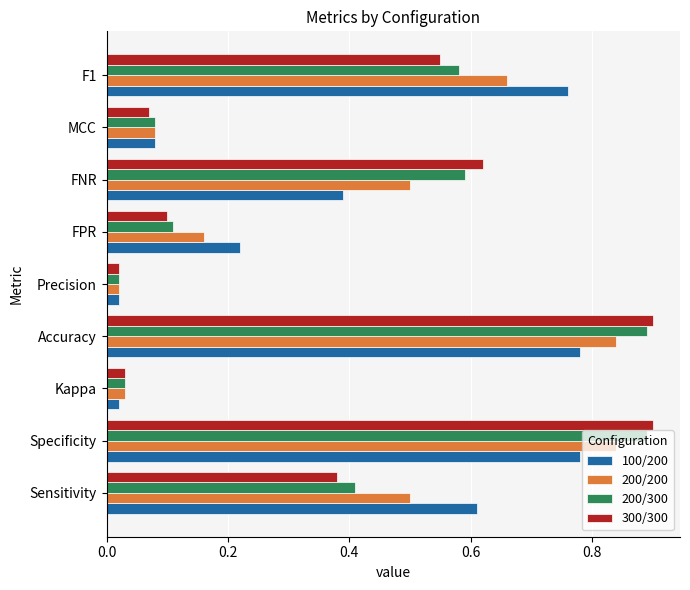

Which series changed the most between Specificity and Precision?

300/300